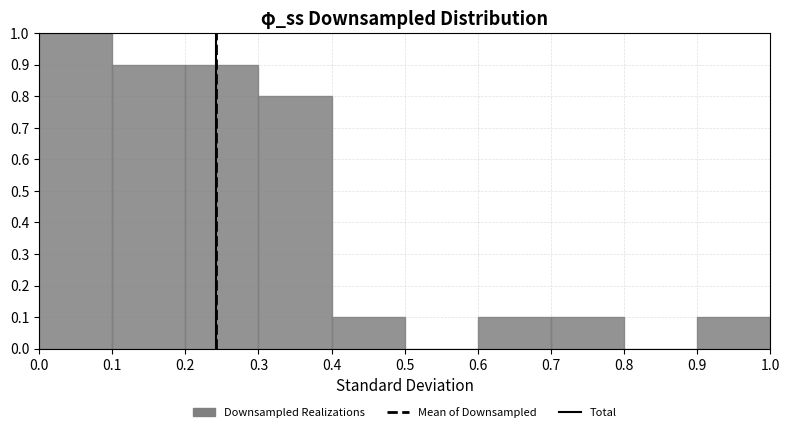

Over which range of the x-axis is the bar tallest?

0.0 to 0.1